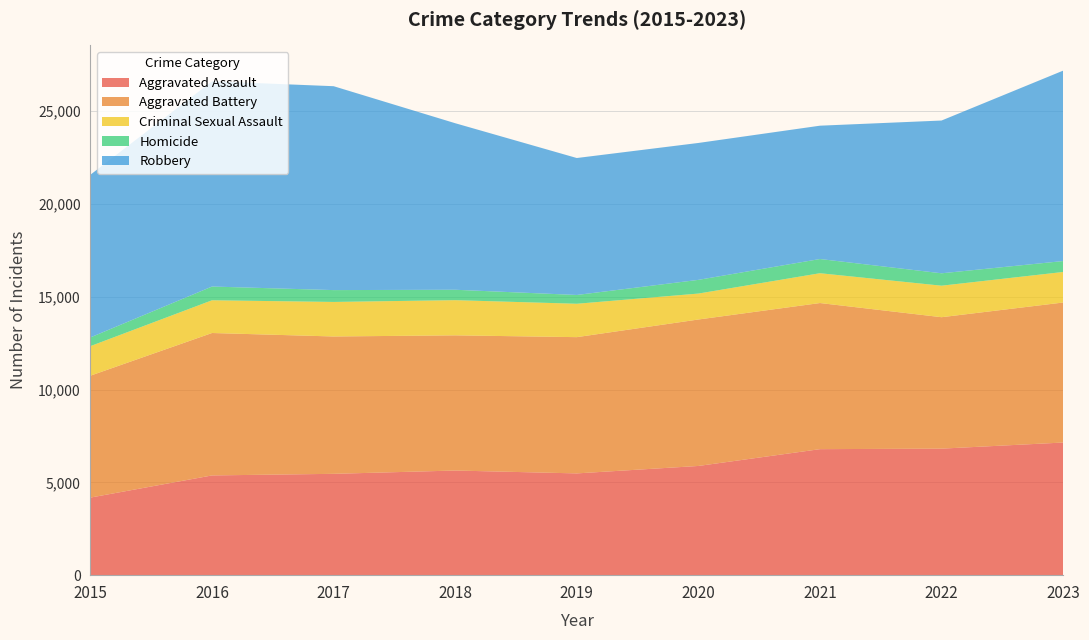

Reading left to right, extract all data points from this chart.

Aggravated Assault: 4179	5372	5458	5636	5481	5882	6787	6815	7144
Aggravated Battery: 6566	7671	7398	7281	7339	7888	7870	7079	7541
Criminal Sexual Assault: 1592	1763	1860	1895	1798	1397	1606	1697	1645
Homicide: 469	740	638	560	473	738	765	668	588
Robbery: 8764	11054	10982	8970	7377	7374	7181	8228	10256